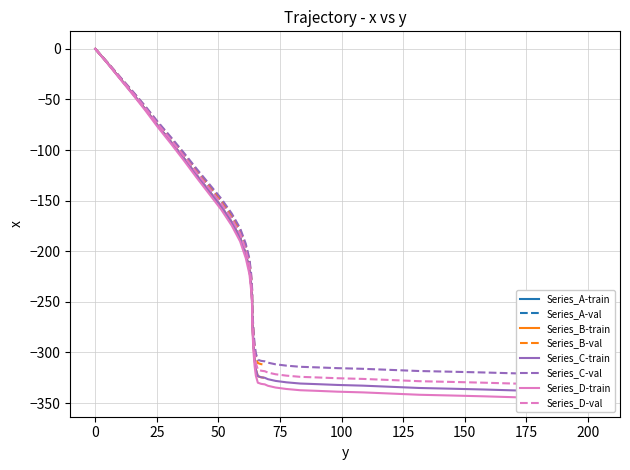

Between 15.2 and 63.7, which is larger?

15.2